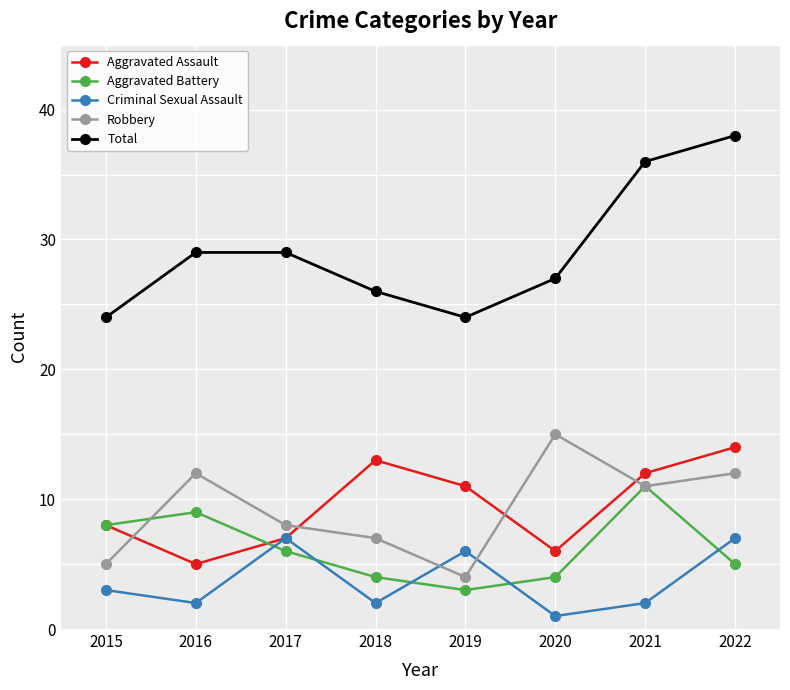

What is the total value across all series at 2015?

48